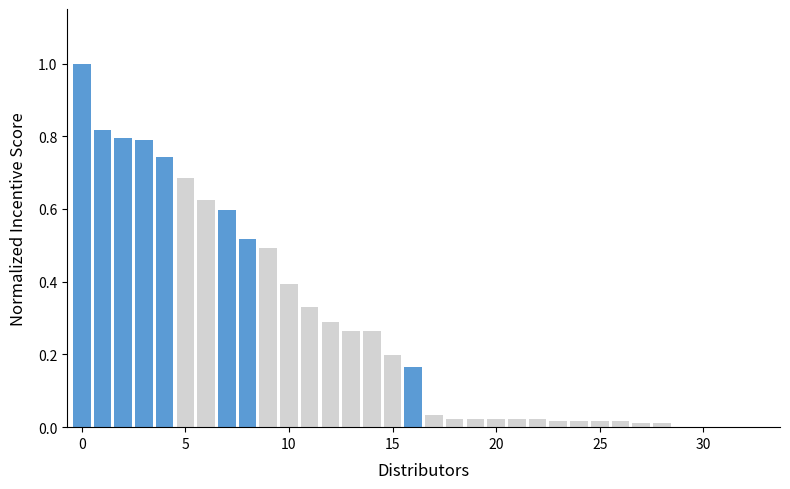

What is the greatest value displayed?

1.0